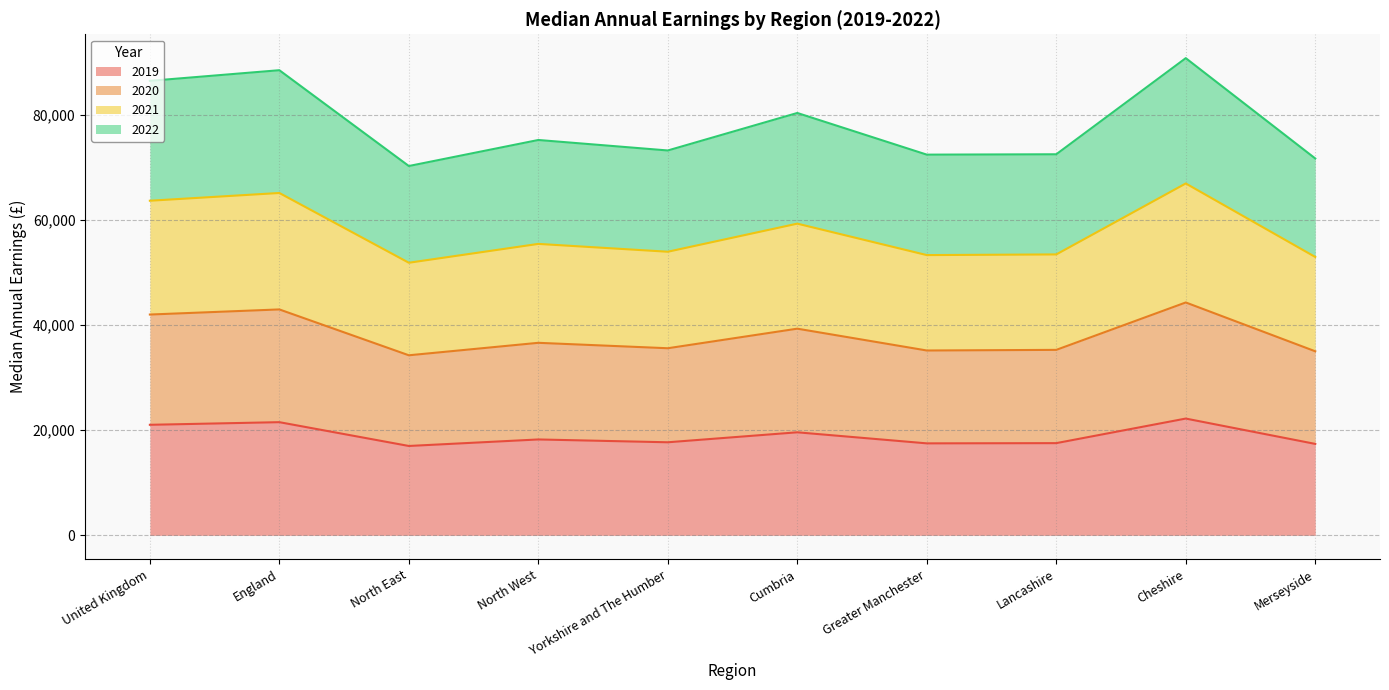

Where does the 2022 series first go above 55406?

United Kingdom